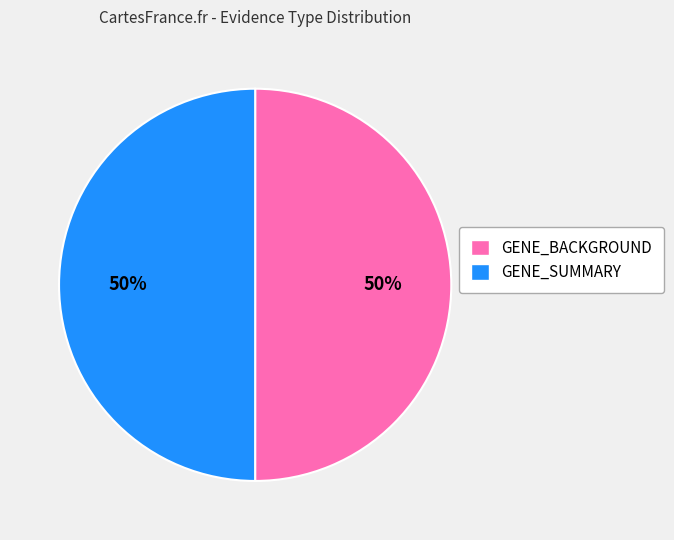

To the nearest percent, what portion does GENE_SUMMARY represent?

50%